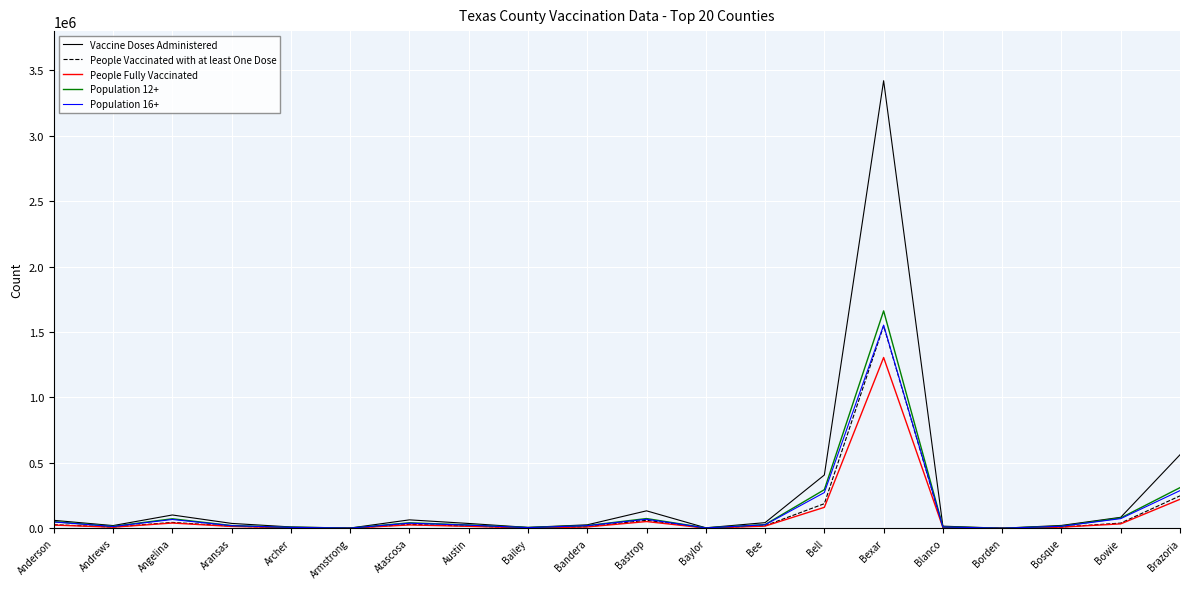

What is the difference between the maximum and minimum values in the People Vaccinated with at least One Dose series?

1546715